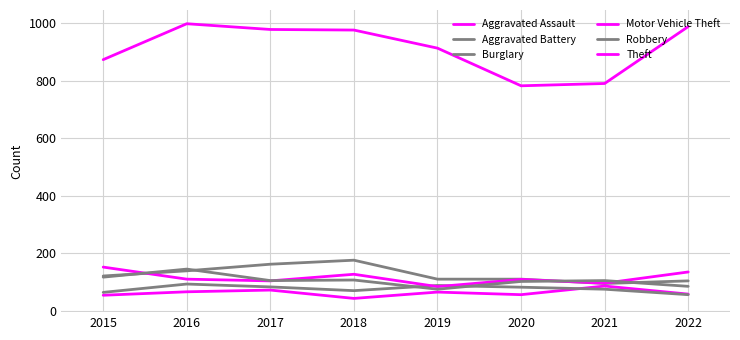

Is this an area chart (filled region under the line)?

No